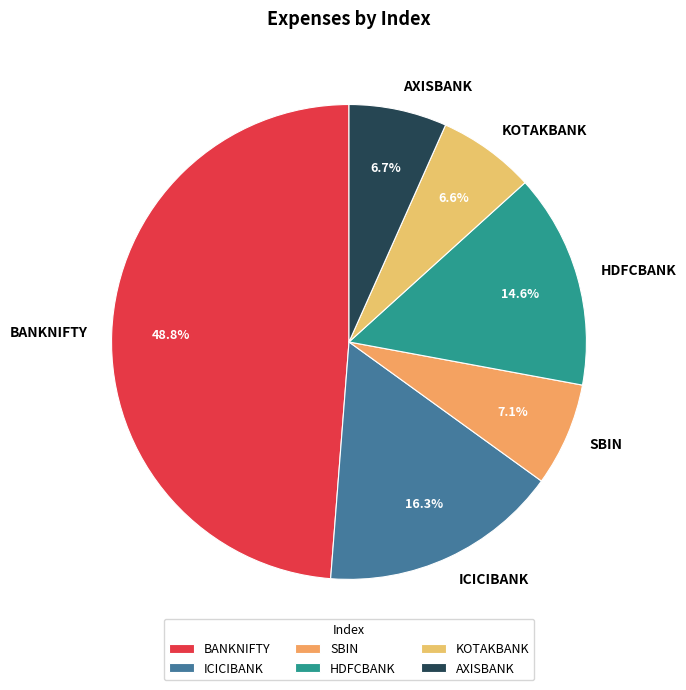

Combined, do SBIN and AXISBANK account for over 50%?

No